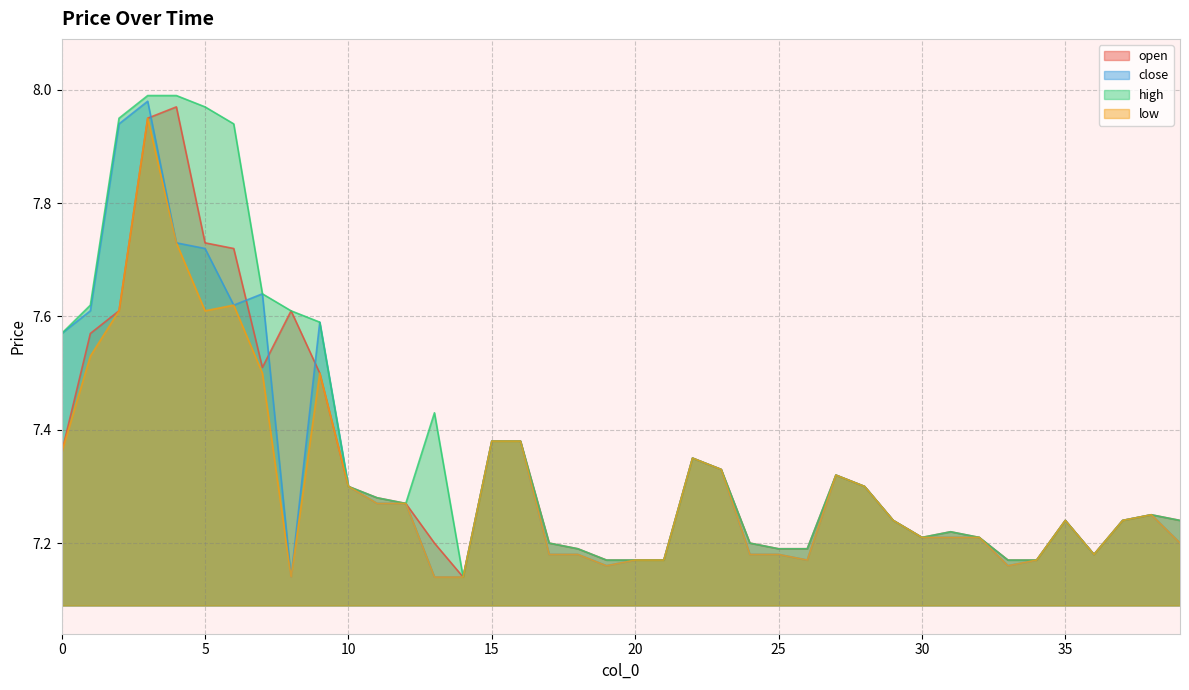

What is the total value across all series at 18?

28.7